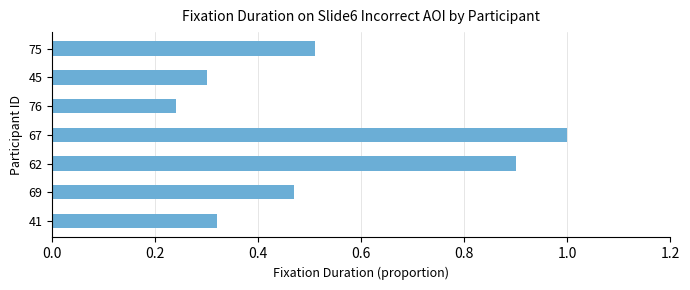

At which category does the chart reach its minimum across all series?

76